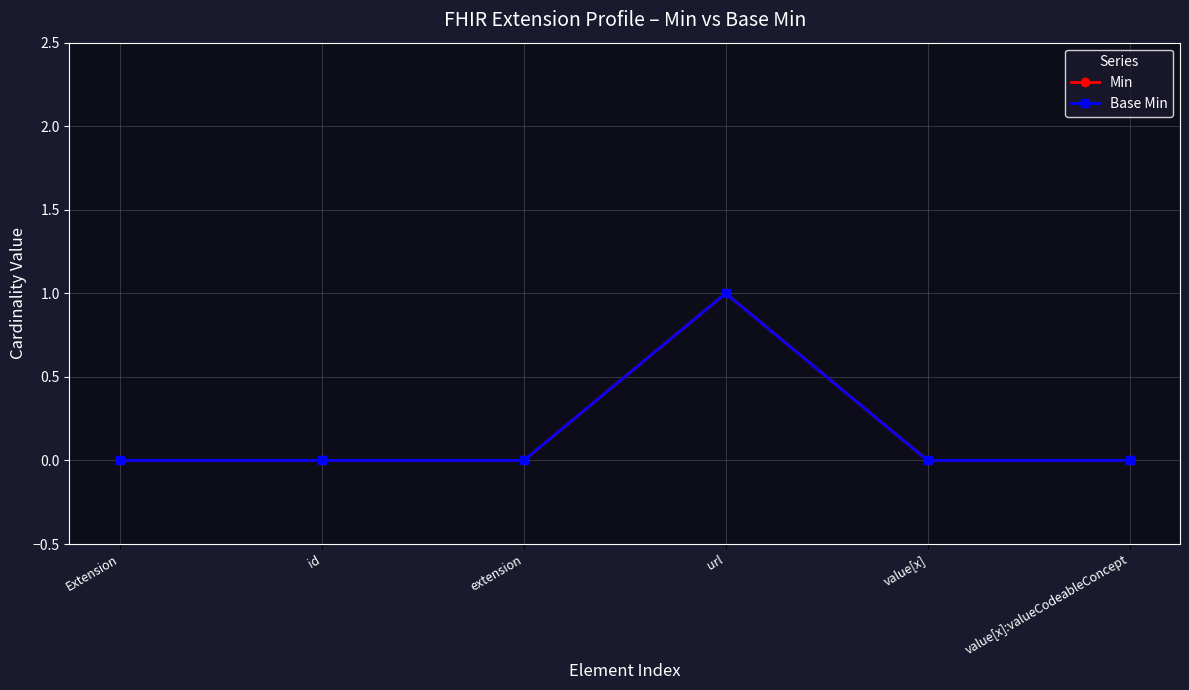

Which series has the largest total across all categories?

Min